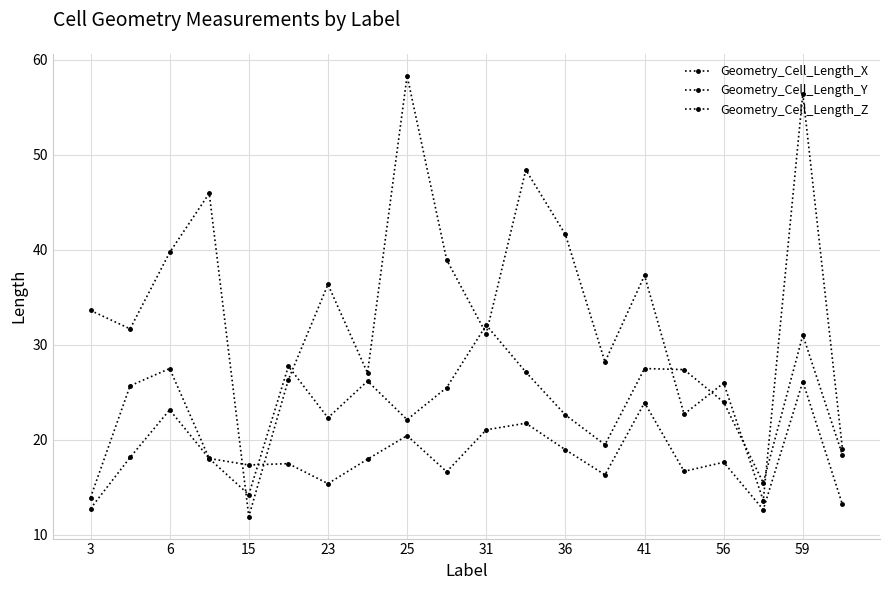

How many data points in Geometry_Cell_Length_X are above 25?

10